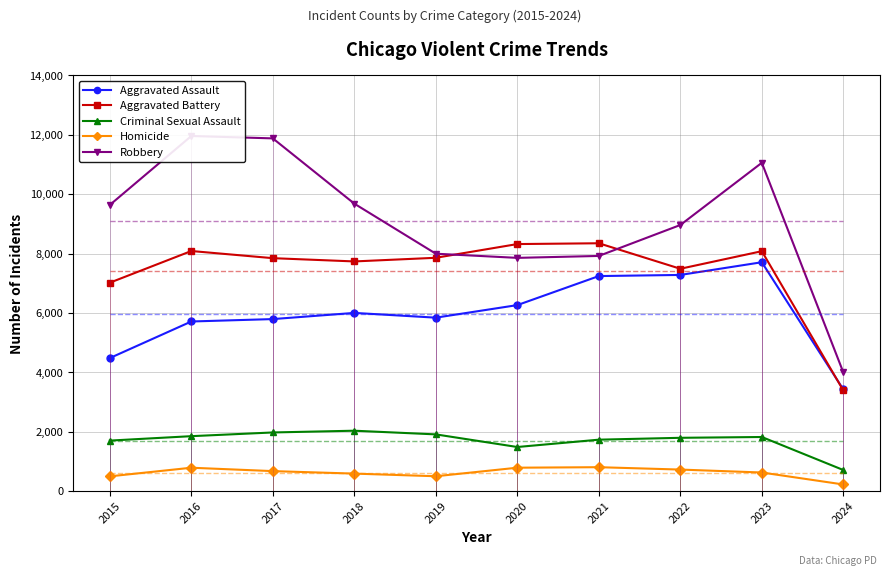

At which category is the sum across all series the highest?

2023